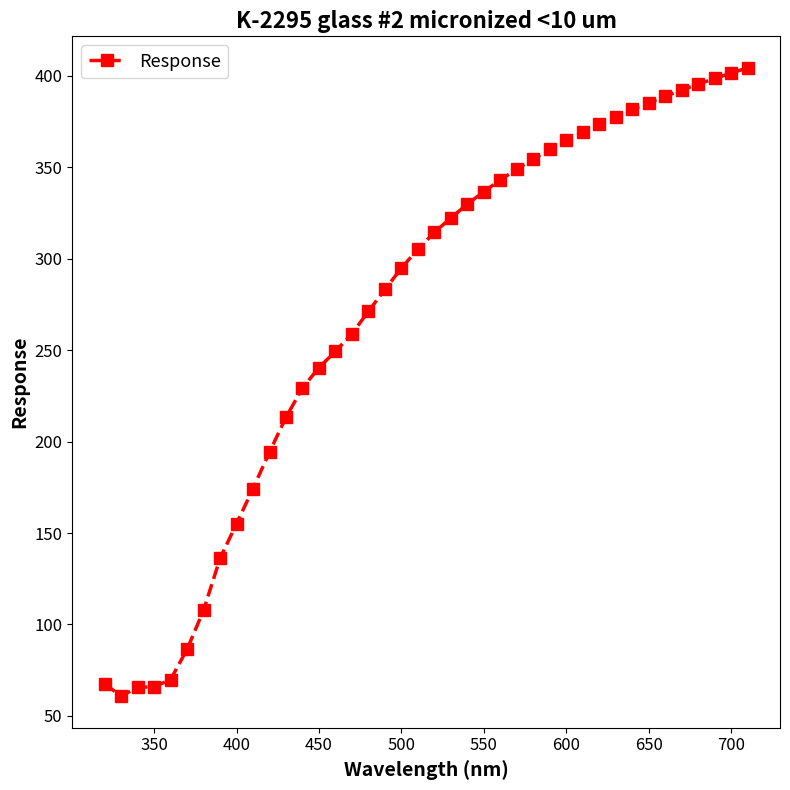

Is this an area chart (filled region under the line)?

No